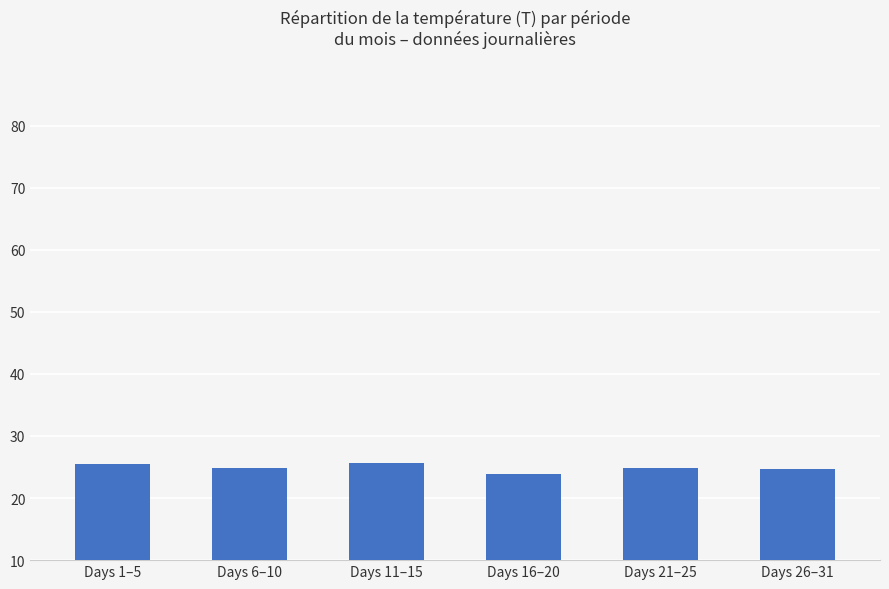

What is the maximum value shown in the chart?

25.7